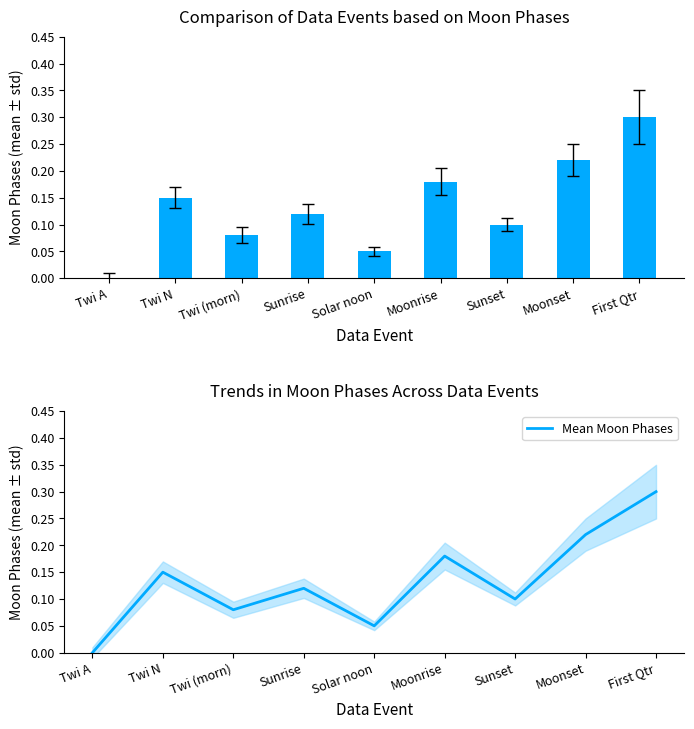

Reading left to right, transcribe all the data shown in this chart.

Moon Phases: 0.0	0.1	0.1	0.1	0.1	0.2	0.1	0.2	0.3
Mean Moon Phases: 0.0	0.1	0.1	0.1	0.1	0.2	0.1	0.2	0.3